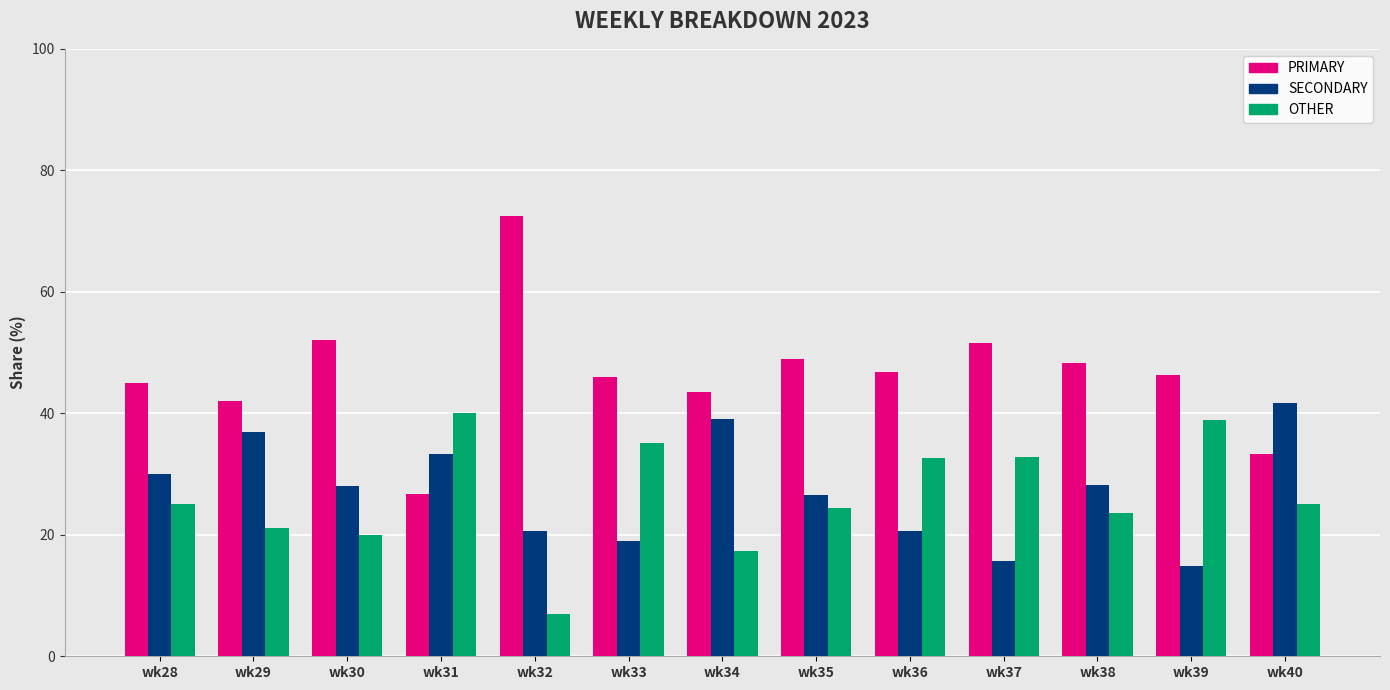

True or false: OTHER has a value of 24.5 at wk35.

True